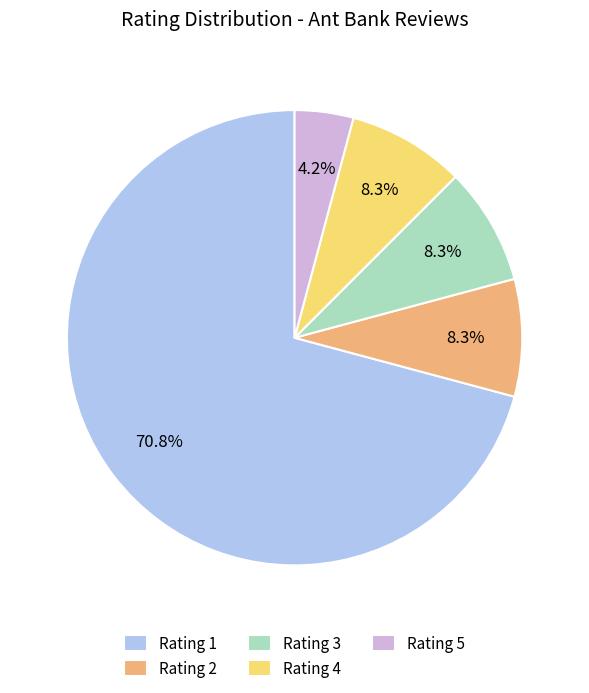

Do Rating 4 and Rating 5 together represent more than half of the pie?

No